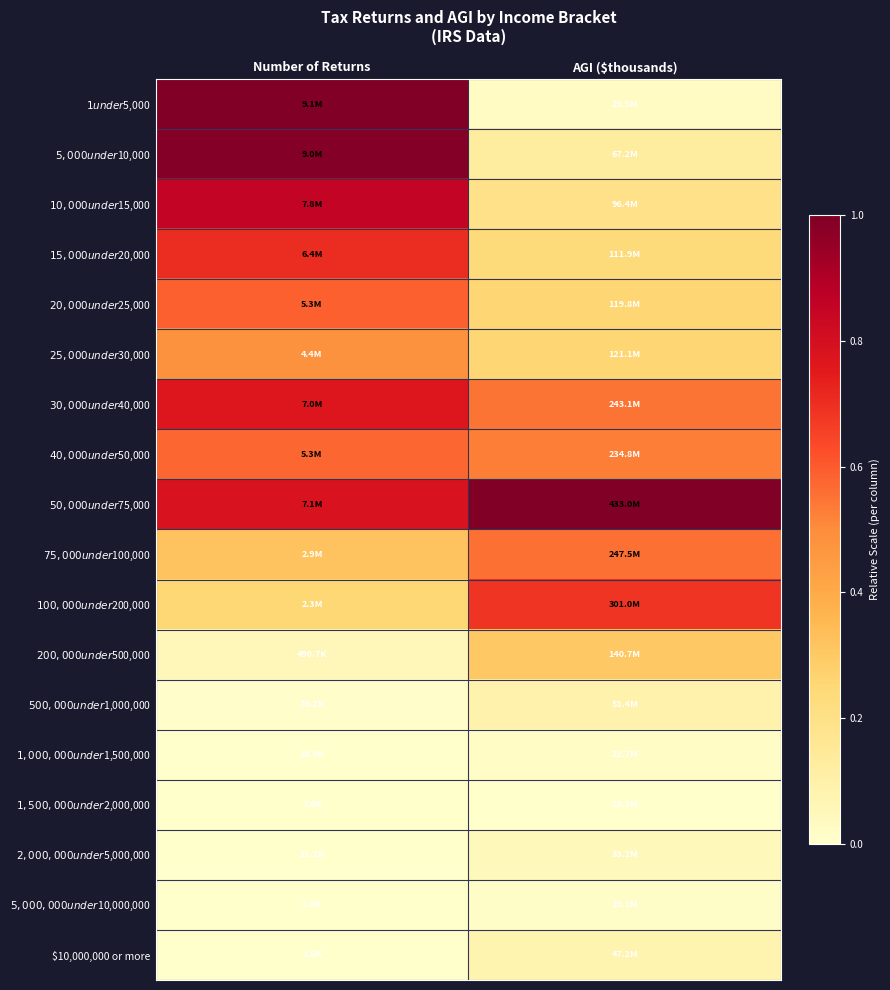

What is the maximum value shown in the chart?

1.0